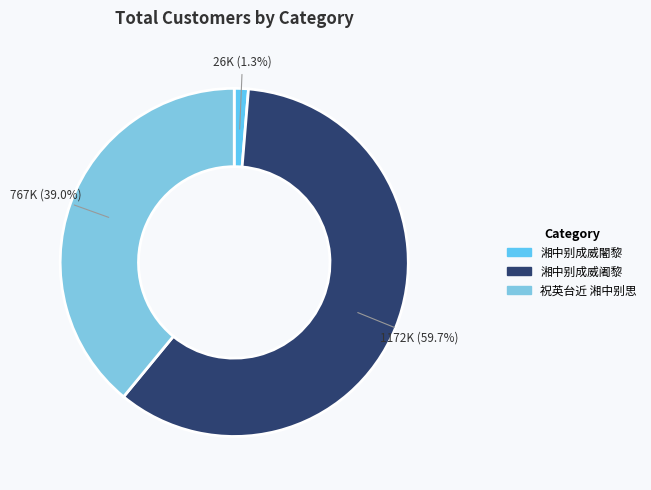

To the nearest percent, what is the average slice percentage?

33%